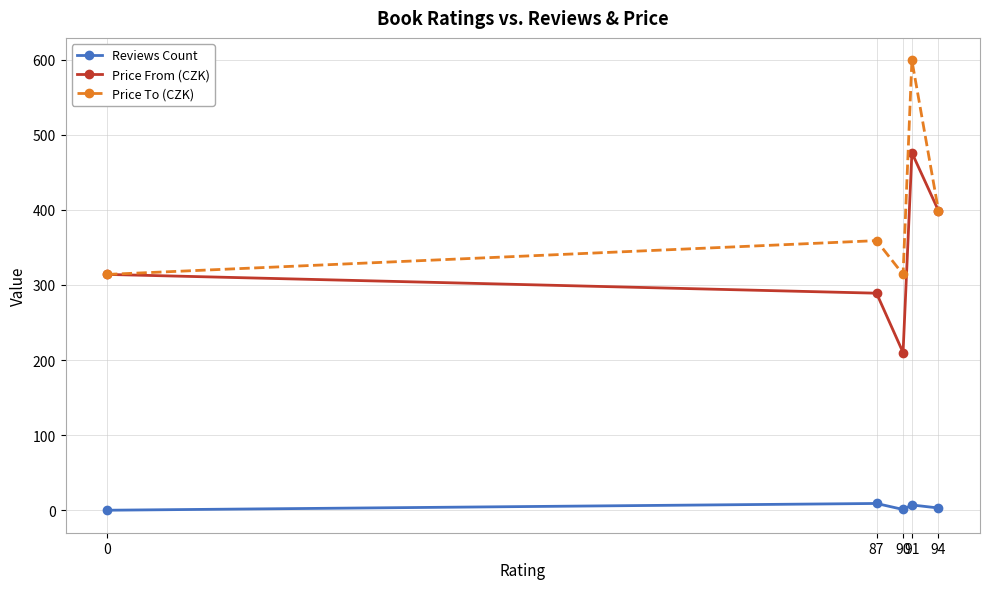

What is the value of the Price From (CZK) point at the 4th from the left?

476